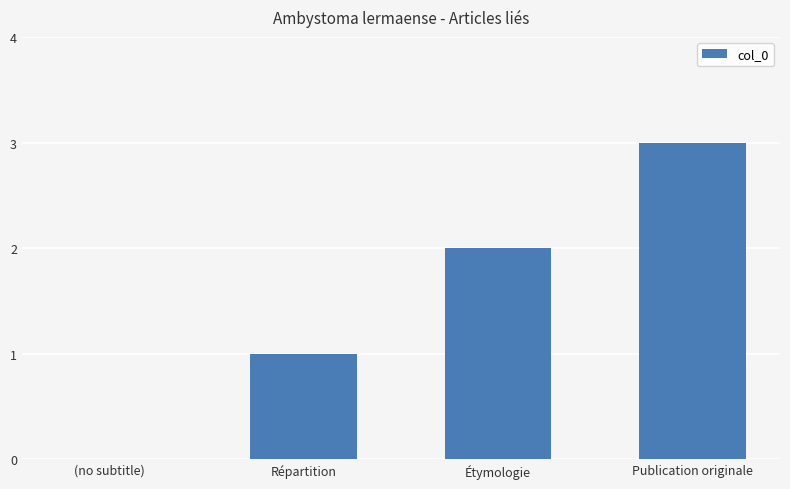

Count the number of categories in the chart.

4